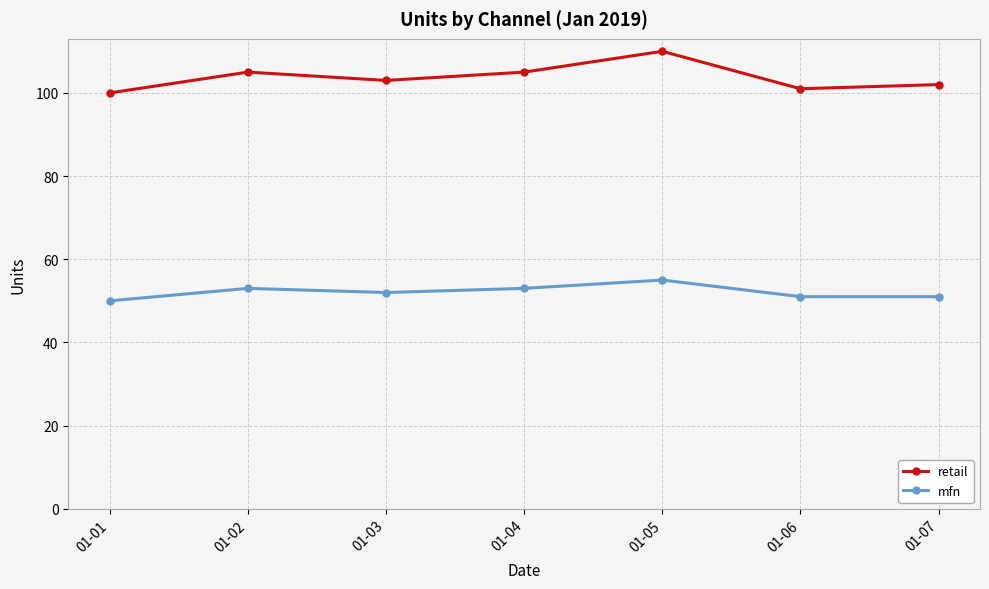

What is the sum of the mfn values at 01-07 and 01-02?

104